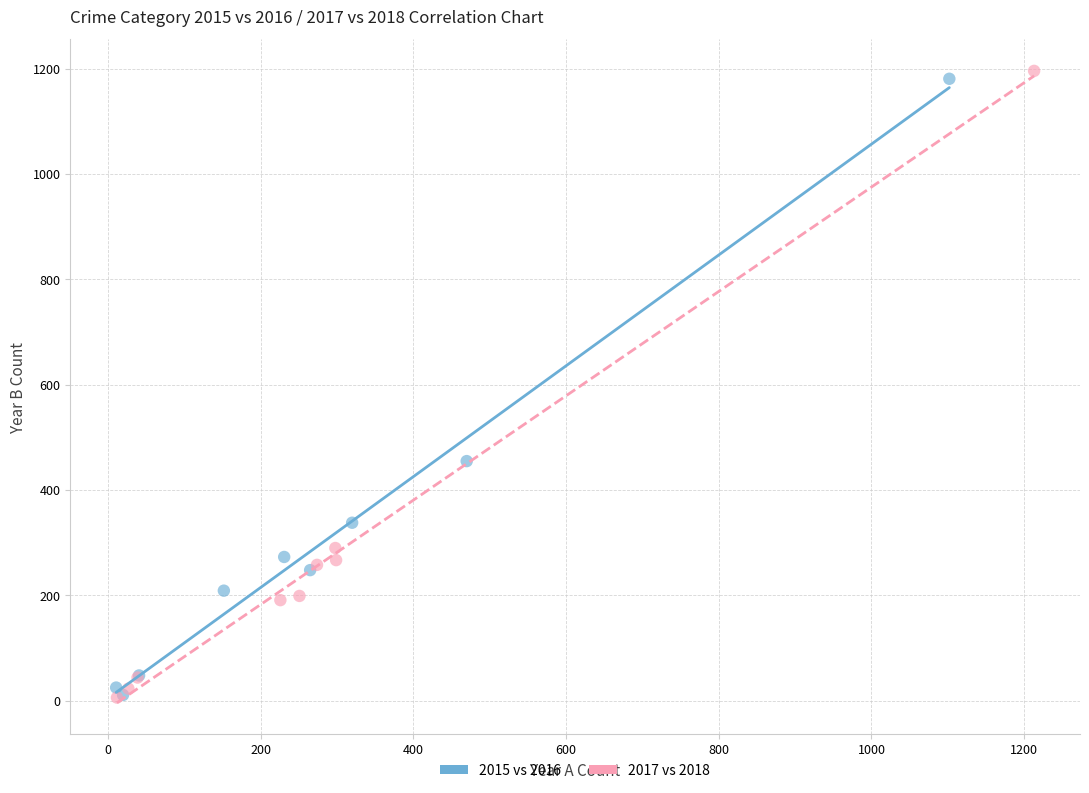

What are all the series names shown in the legend?

2015 vs 2016, 2017 vs 2018